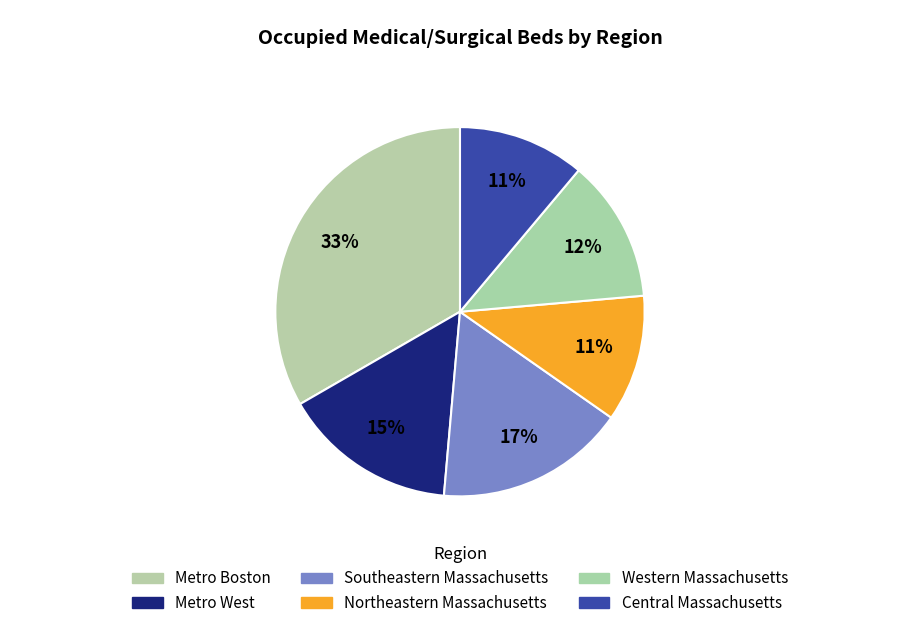

Which category has the biggest portion of the pie?

Metro Boston